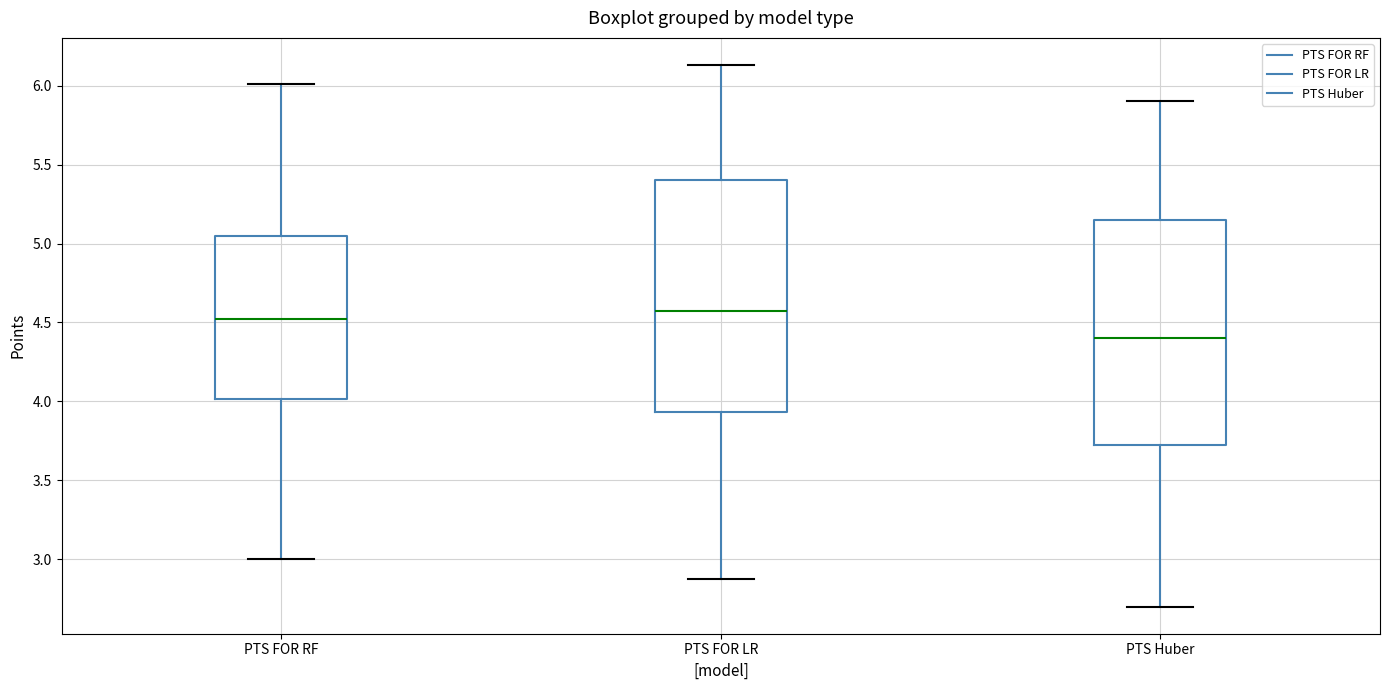

Reading left to right, read every box against the y-axis: the position of its median line, the range the box covers, and the ends of its whiskers. The values are not printed on the chart, so give them approximately, as read against the axis.

PTS FOR RF: median 4.55, box 4.00 to 5.05, whiskers 3.00 to 6.00
PTS FOR LR: median 4.55, box 3.95 to 5.40, whiskers 2.85 to 6.15
PTS Huber: median 4.40, box 3.75 to 5.15, whiskers 2.70 to 5.90